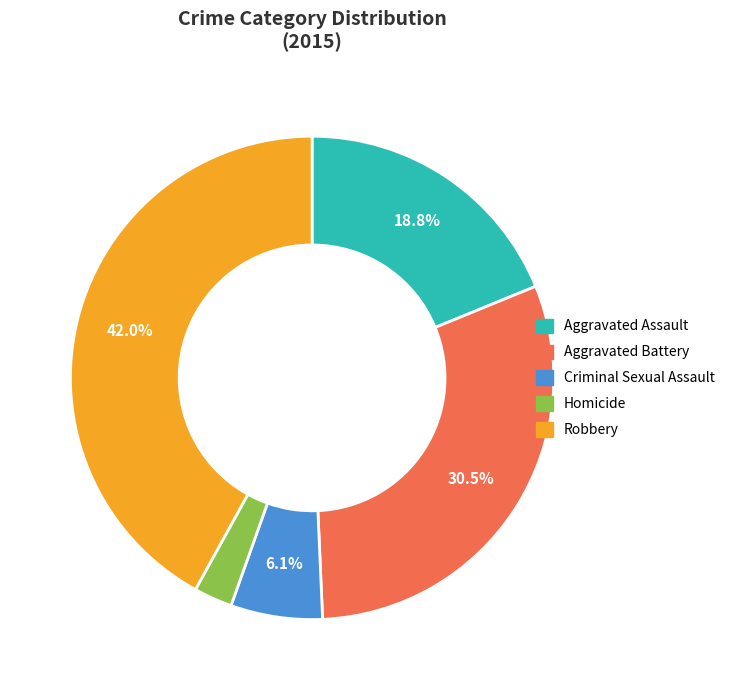

To the nearest percent, what percentage of the pie is Robbery?

42%